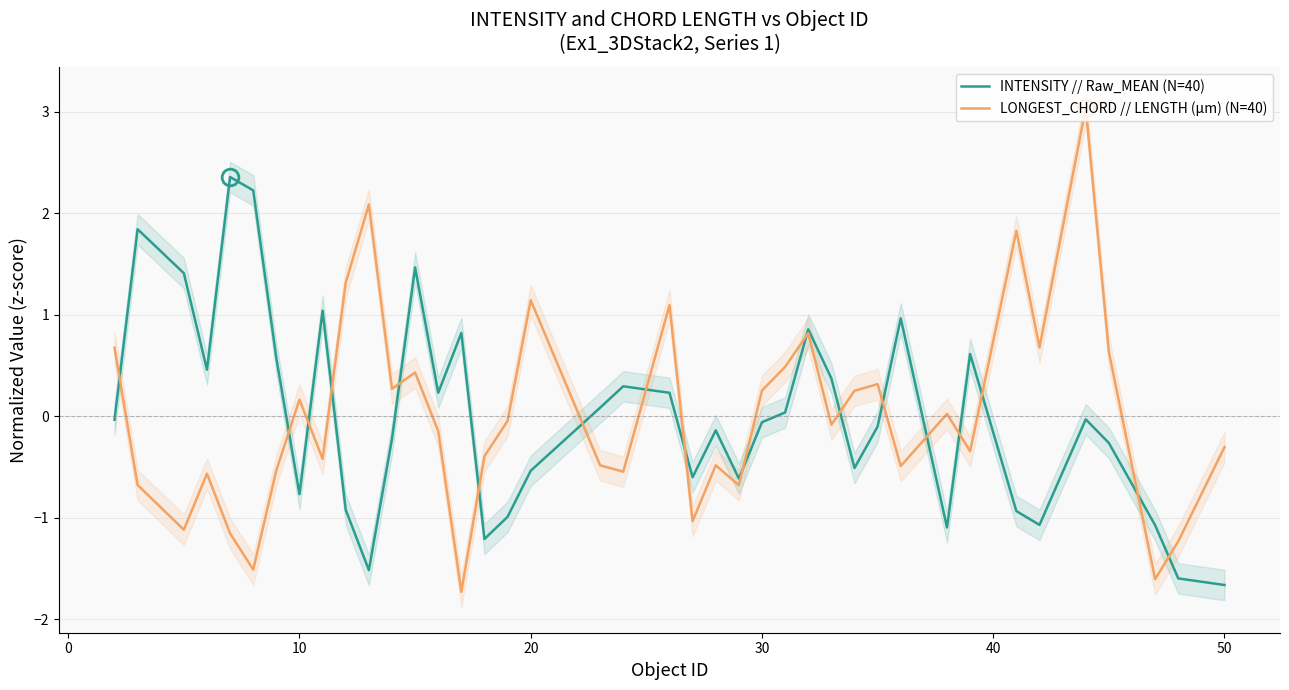

Is it true that LONGEST_CHORD // LENGTH (µm) (N=40) equals -0.1 at 50?

False